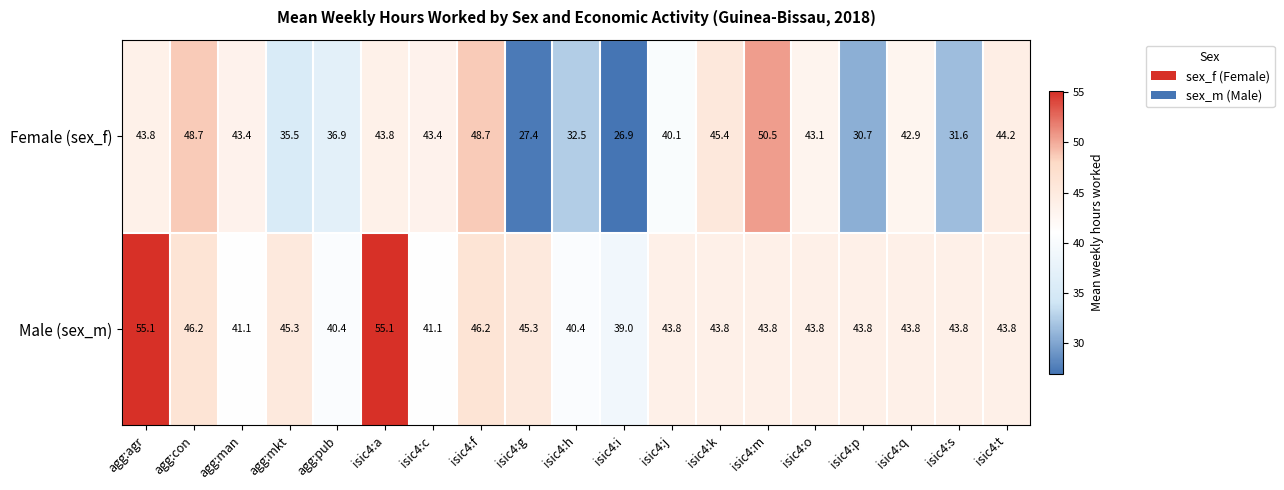

What is the sum of the Male (sex_m) values at isic4:m and isic4:k?

87.6